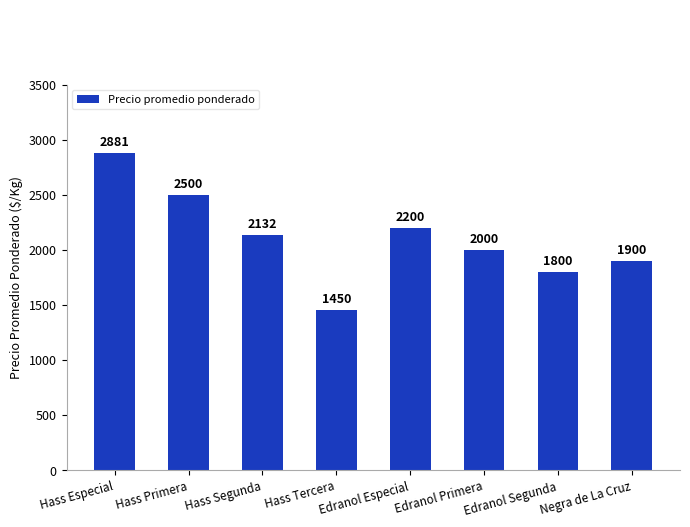

What is the difference between the values at Negra de La Cruz and Edranol Primera?

100